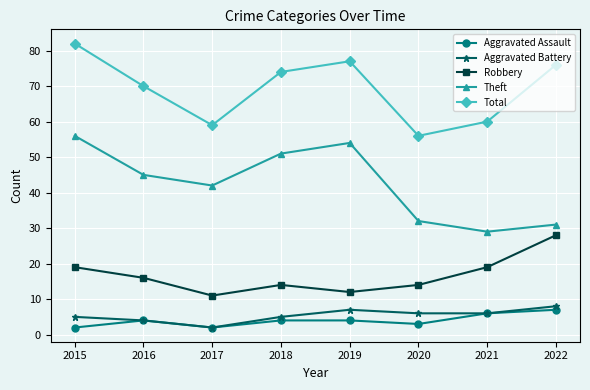

What are all the series names shown in the legend?

Aggravated Assault, Aggravated Battery, Robbery, Theft, Total